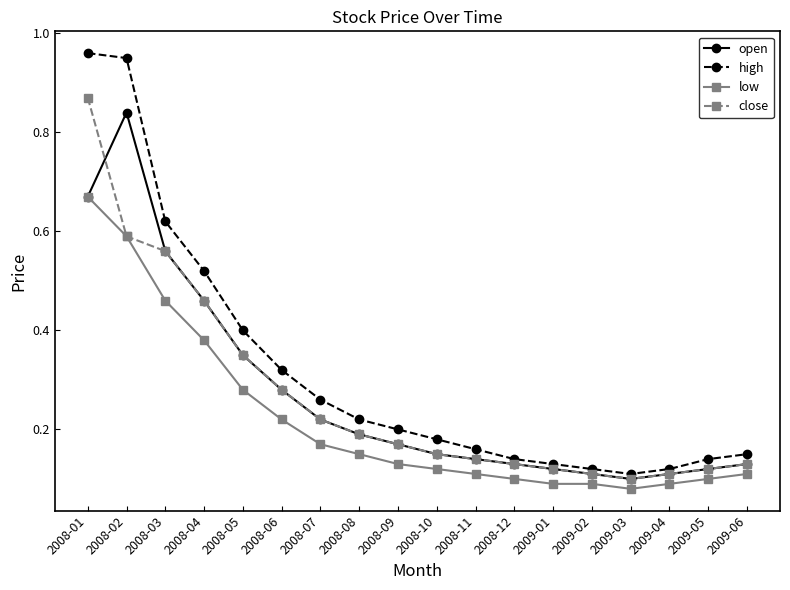

At which category does high reach its first local valley?

2009-03